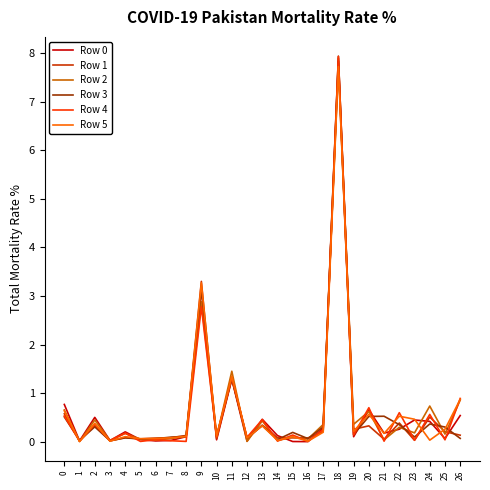

Is the value of Row 3 at 21 greater than the value of Row 1 at 23?

Yes